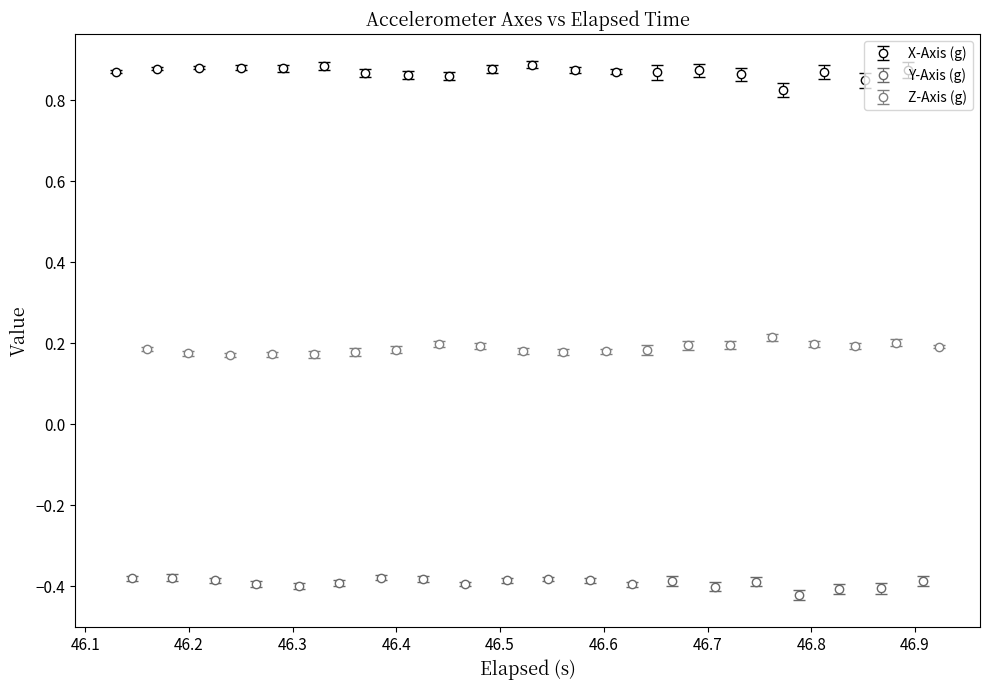

True or false: x_axis and z_axis intersect in this chart.

False